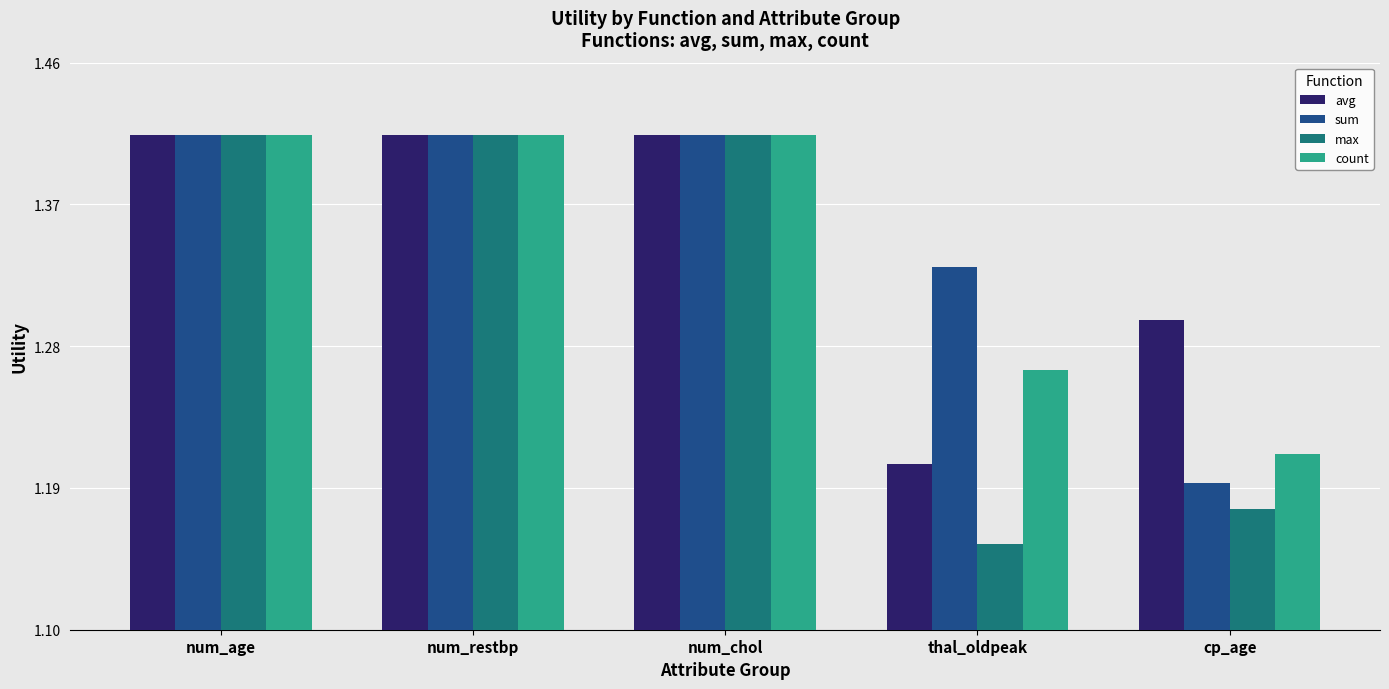

Which series has the largest range (max minus min)?

max